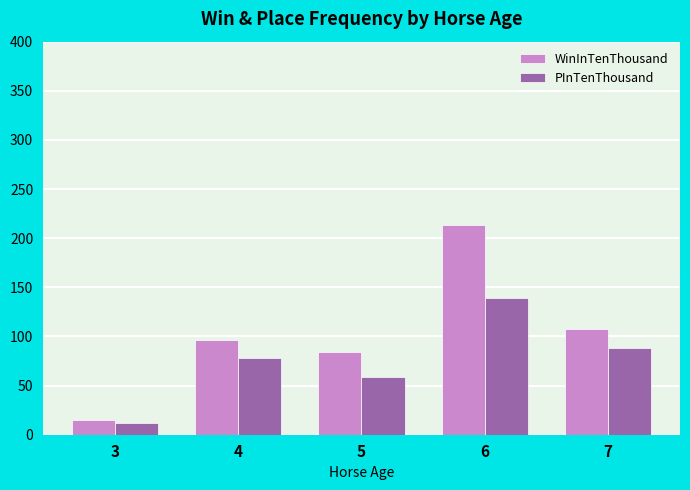

How many bars are there in each group?

2